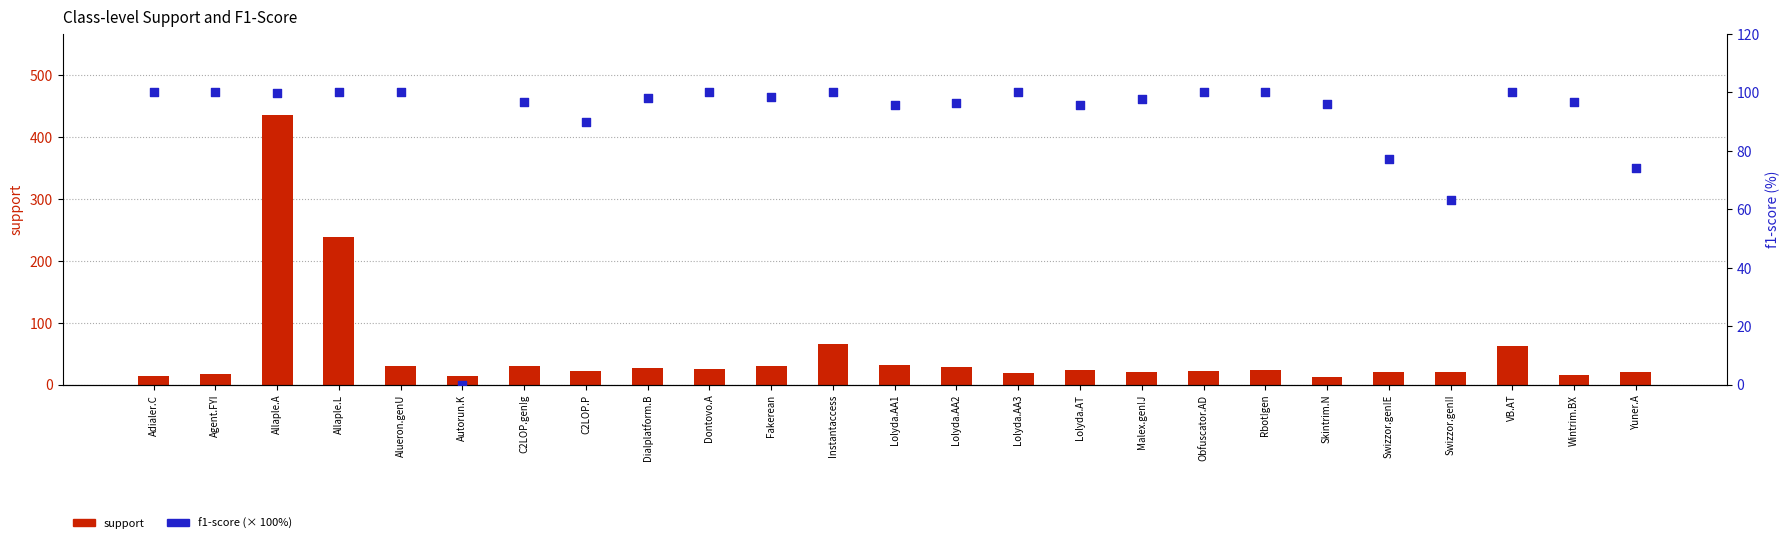

Which series contains the lowest Y value?

f1-score (percentile)